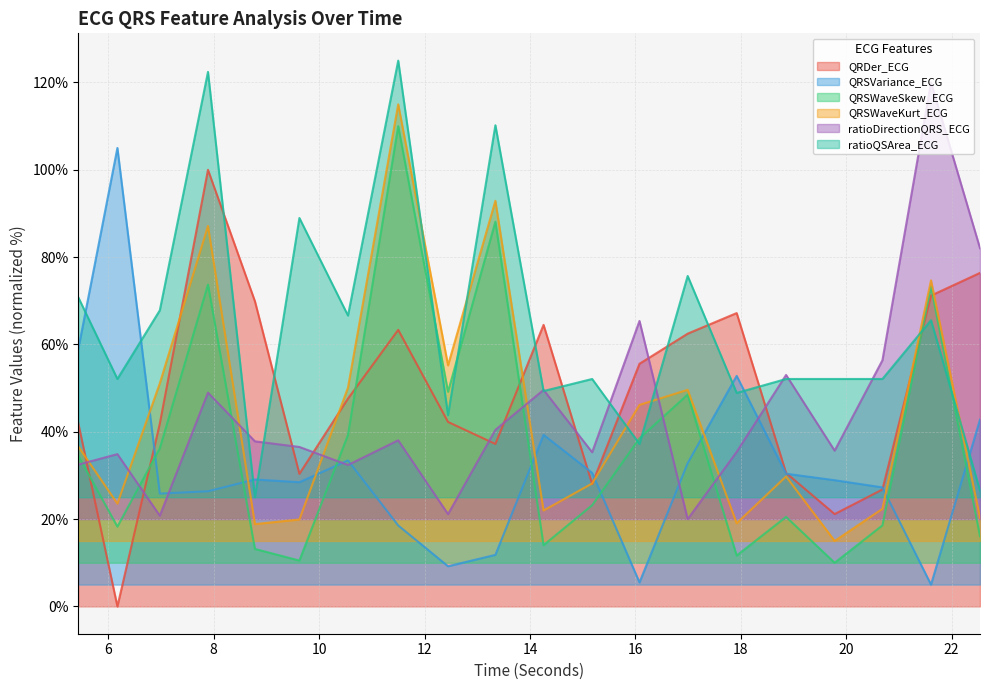

How many interior local valleys does the QRSWaveKurt_ECG series have?

6